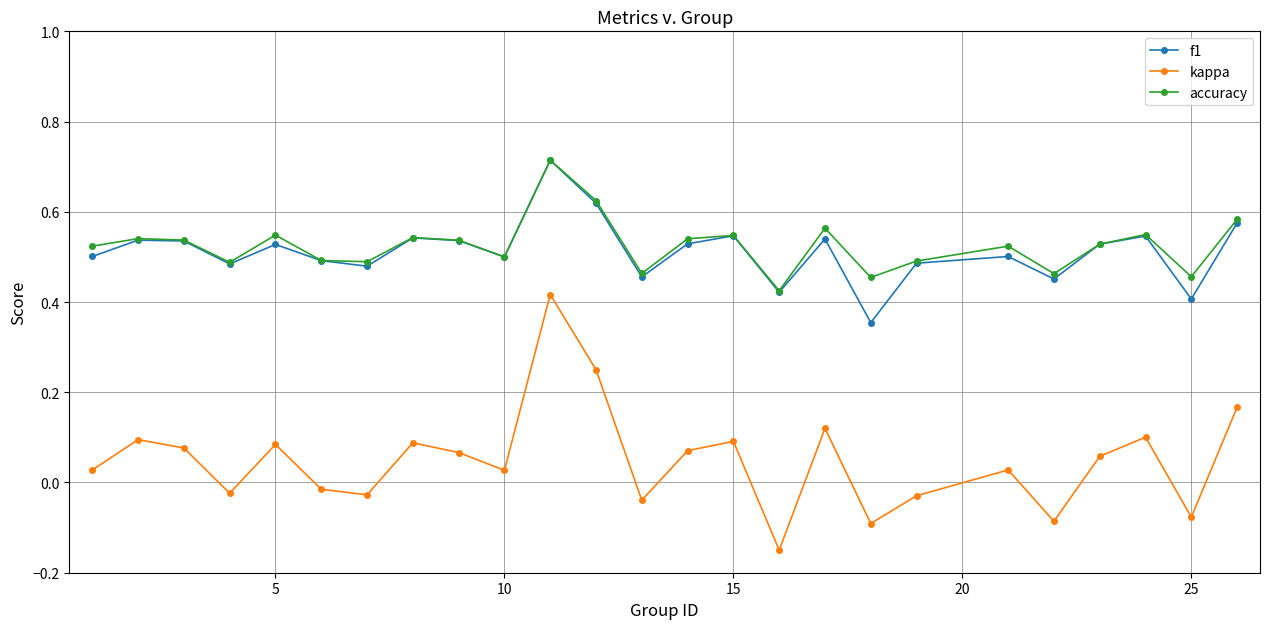

True or false: kappa has more than 1 points higher than both neighbors.

True